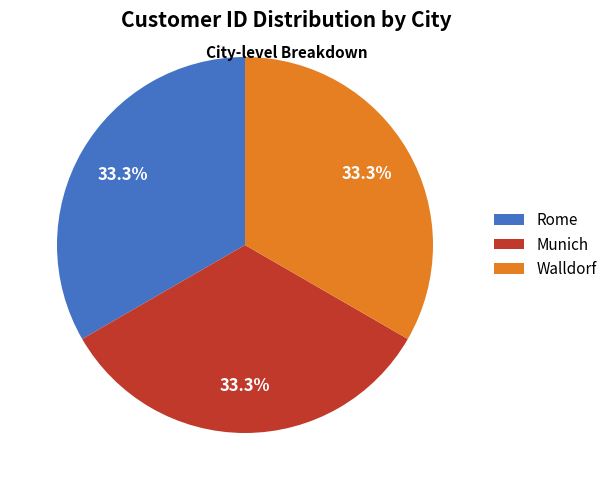

What portion of the pie excludes Rome?

66.7%